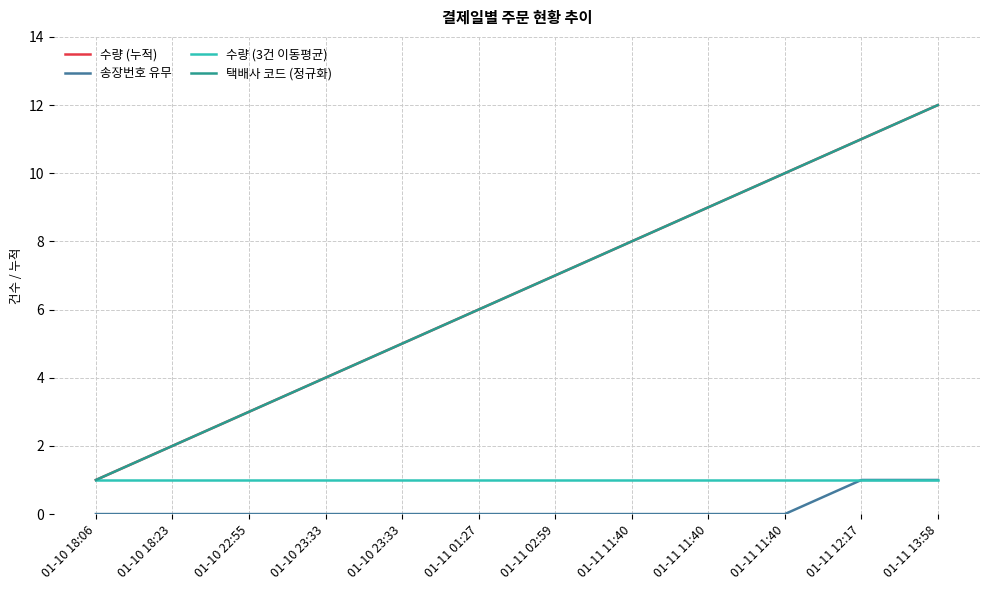

At which label is 수량 (3건 이동평균) closest to 1?

01-10 18:06